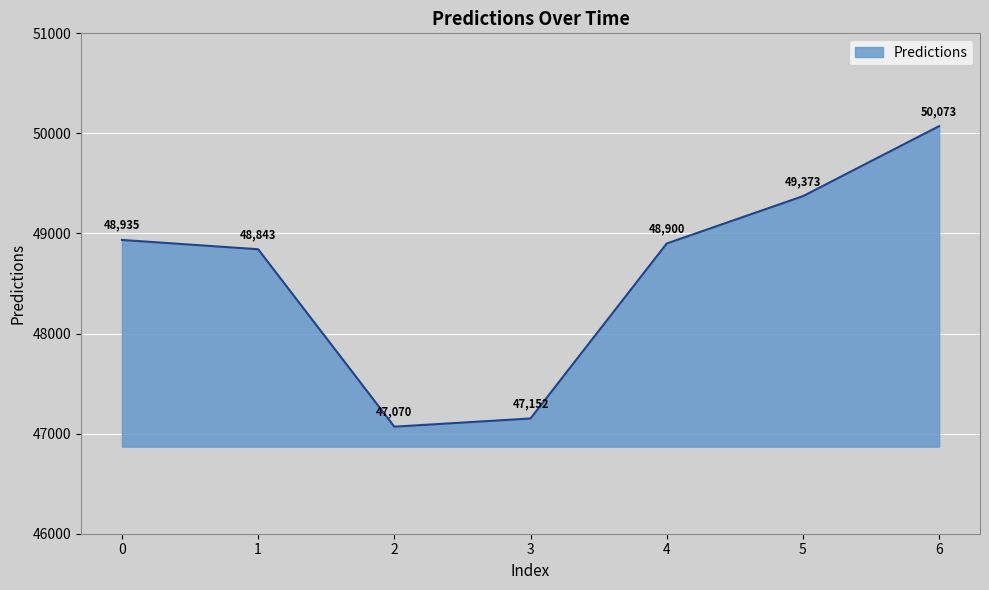

What is the difference between the maximum and minimum values?

3003.2